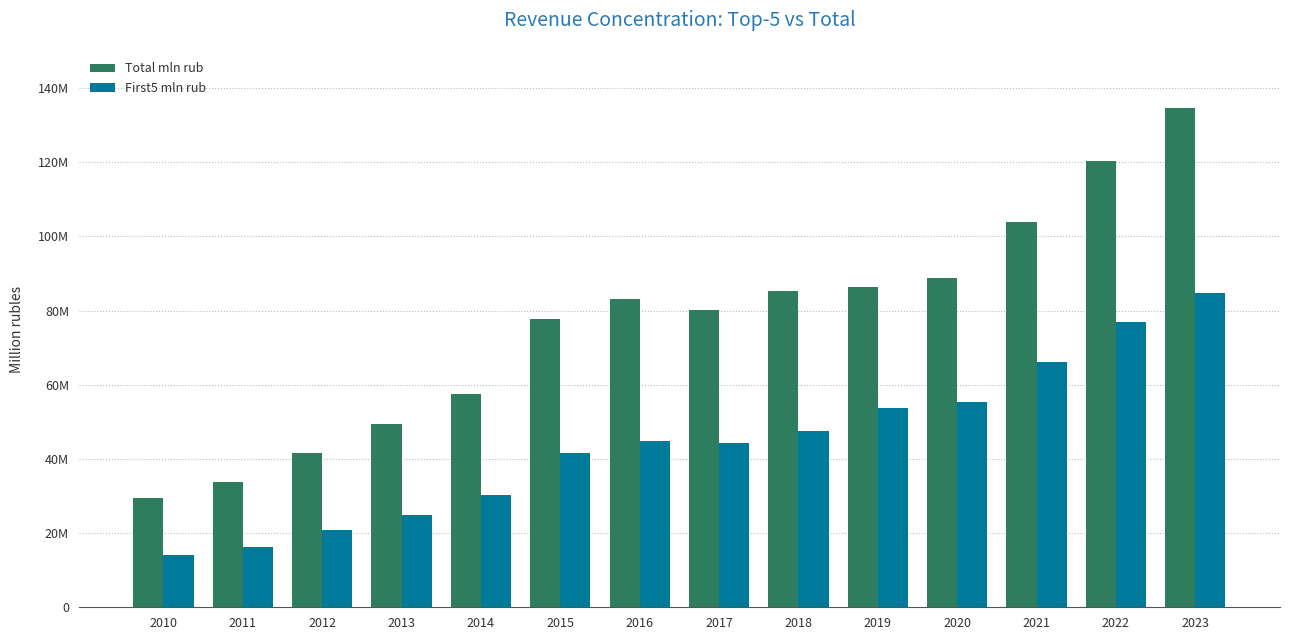

True or false: Total mln rub has a value of 49963211.8 at 2010.

False